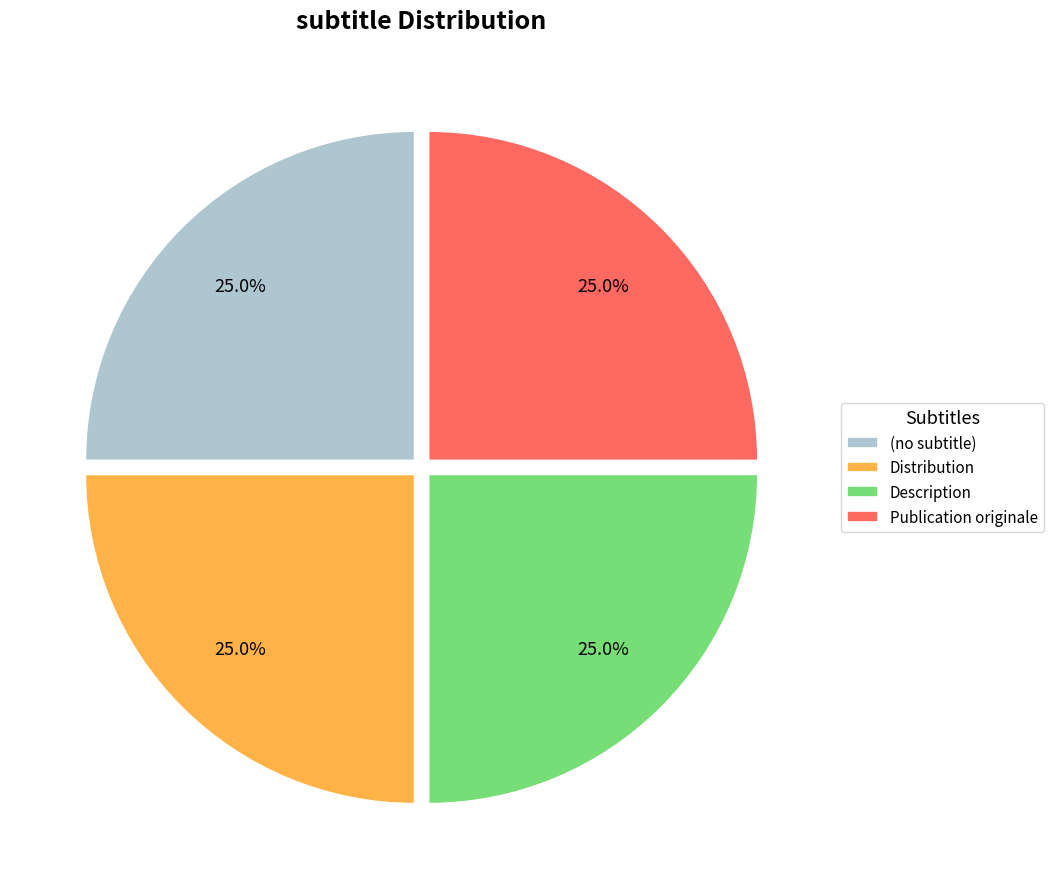

How many slices are in this pie chart?

4